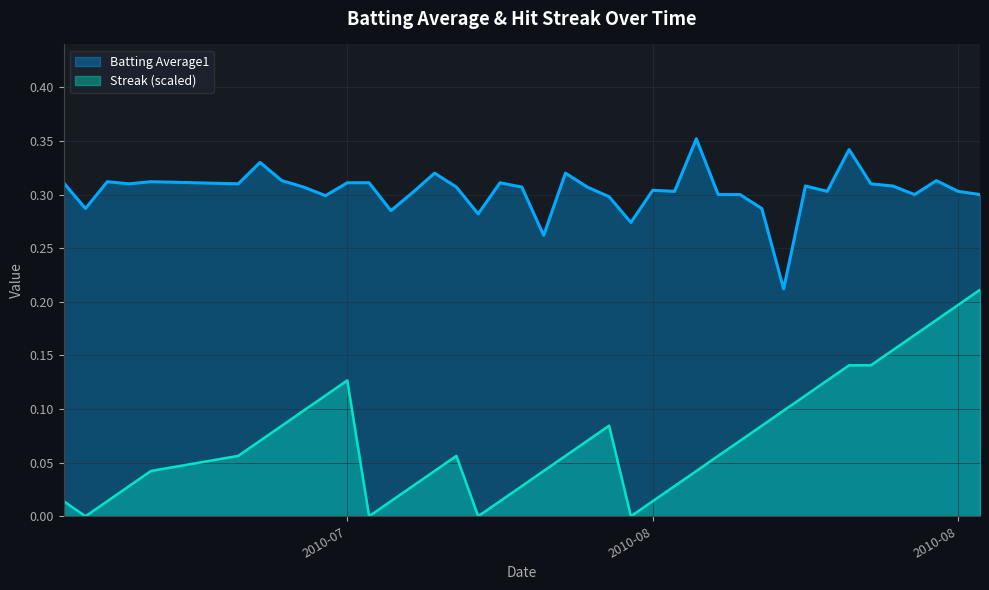

What is the difference between the second highest and second lowest values in the Streak series?

0.2